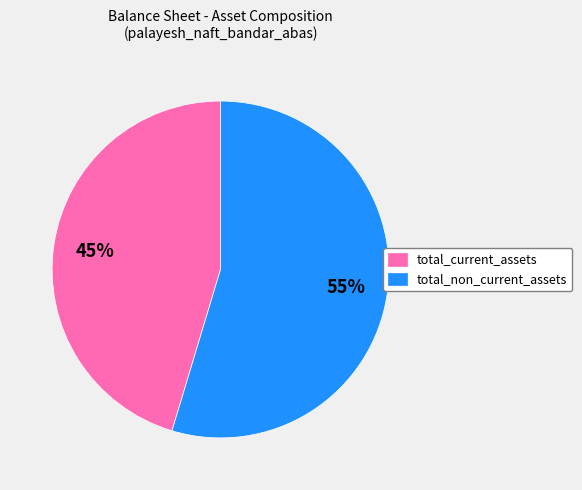

Which category has the biggest portion of the pie?

total_non_current_assets